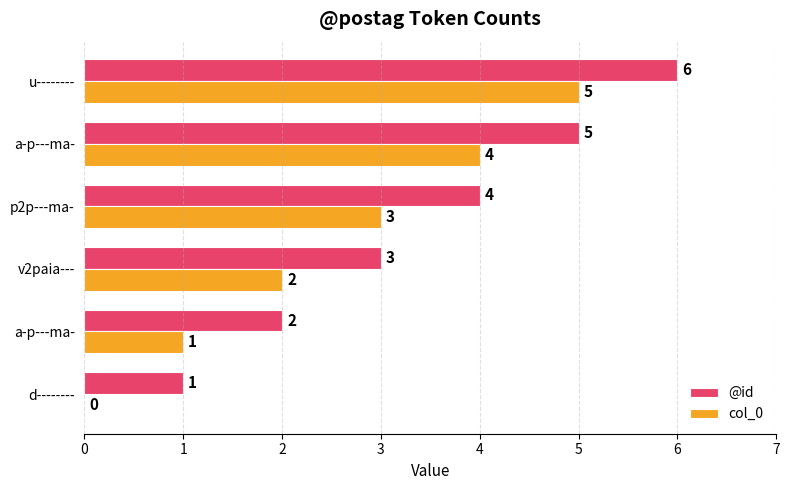

Reading left to right, what are all the values shown in this chart?

@id: 0=1	1=2	2=3	3=4	4=5	5=6
col_0: 0=0	1=1	2=2	3=3	4=4	5=5